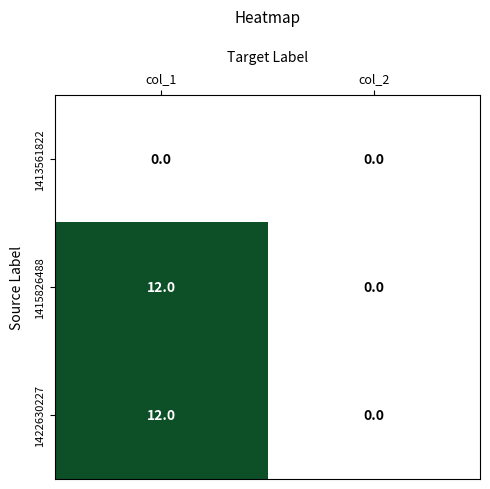

Count the number of data series in this chart.

3